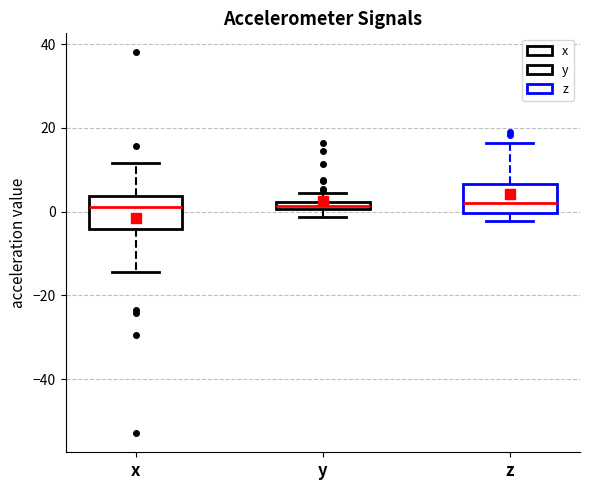

Where is the upper edge of the box for z on the y-axis? The values are not printed on the chart, so give them approximately, as read against the axis.

6